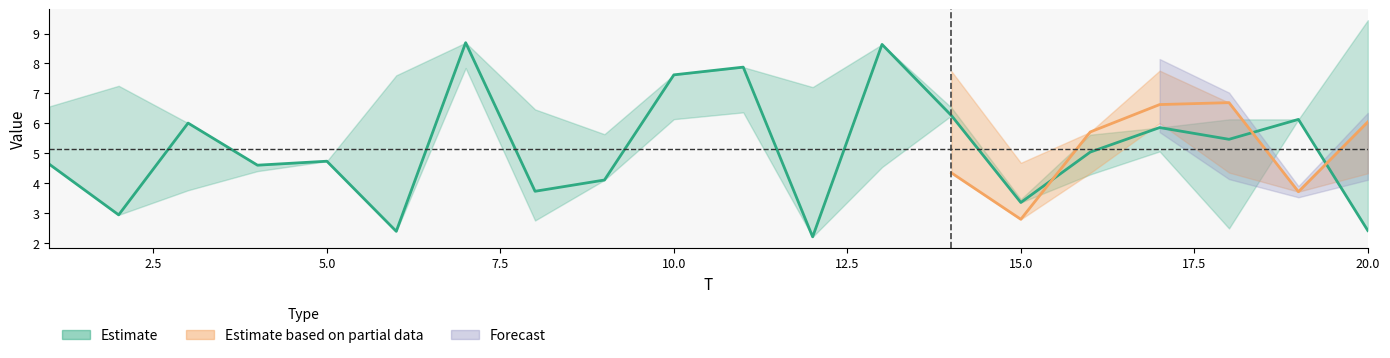

Which label corresponds to the smallest value in the chart?

12